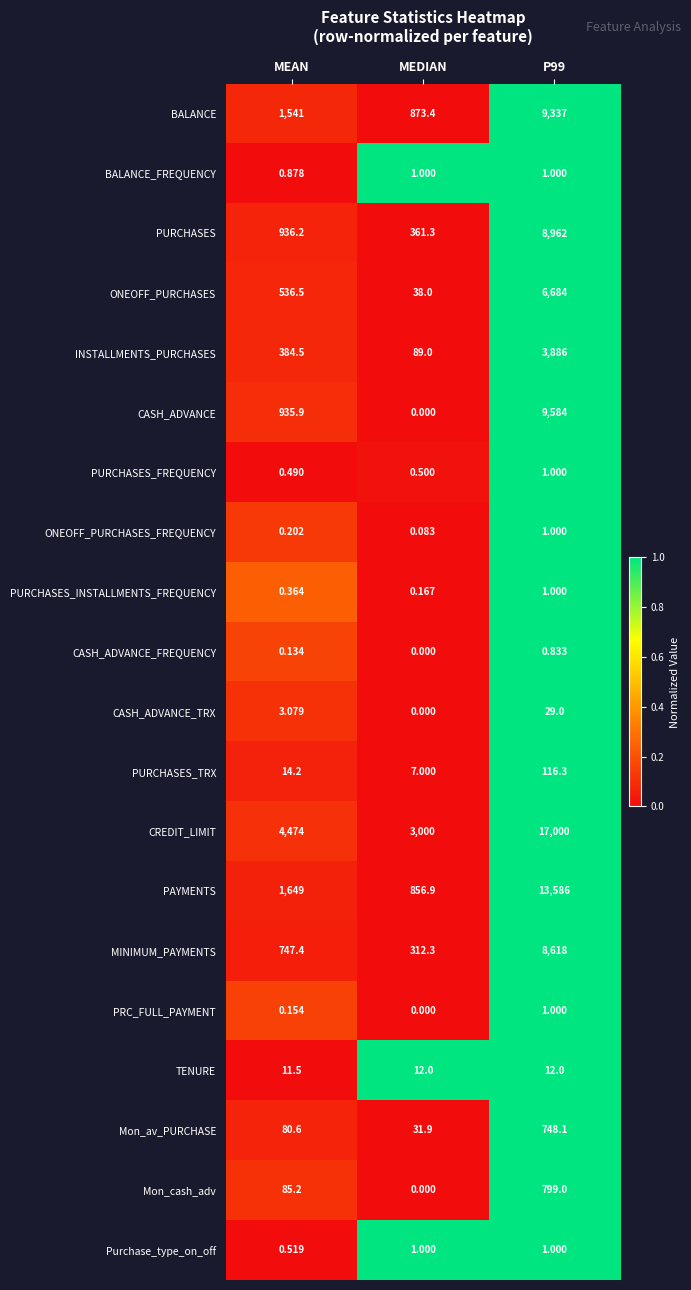

Is the value of BALANCE_FREQUENCY at MEDIAN greater than the value of BALANCE at P99?

No